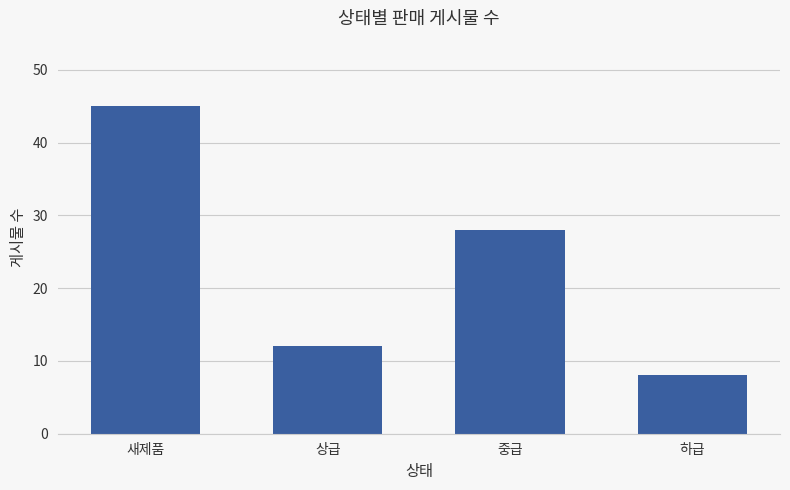

List the labels in order of value, smallest first.

하급, 상급, 중급, 새제품